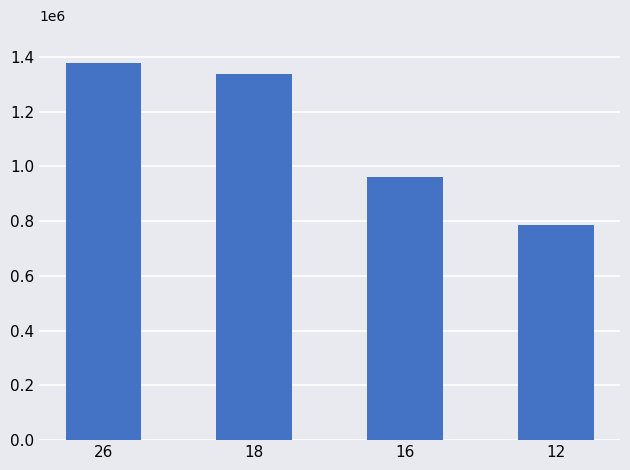

How many bars are there in total?

4